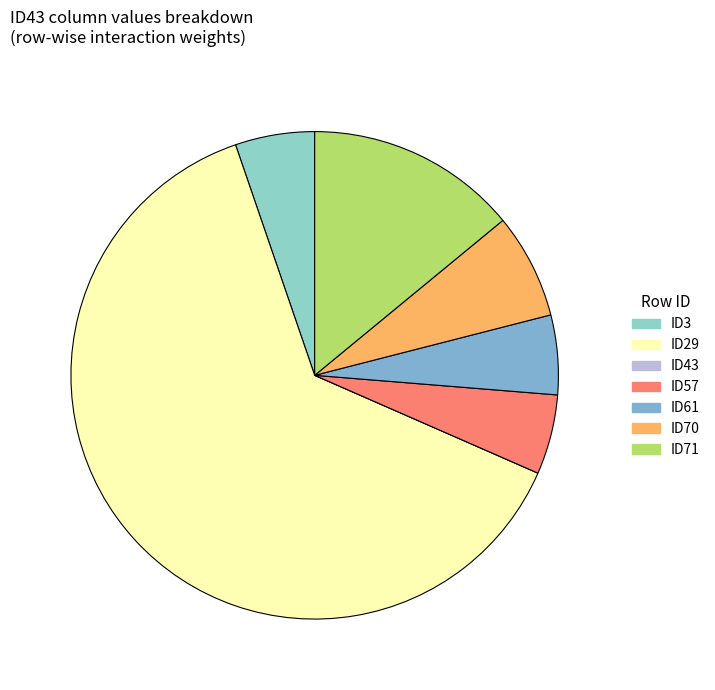

Count the number of slices in the pie.

7